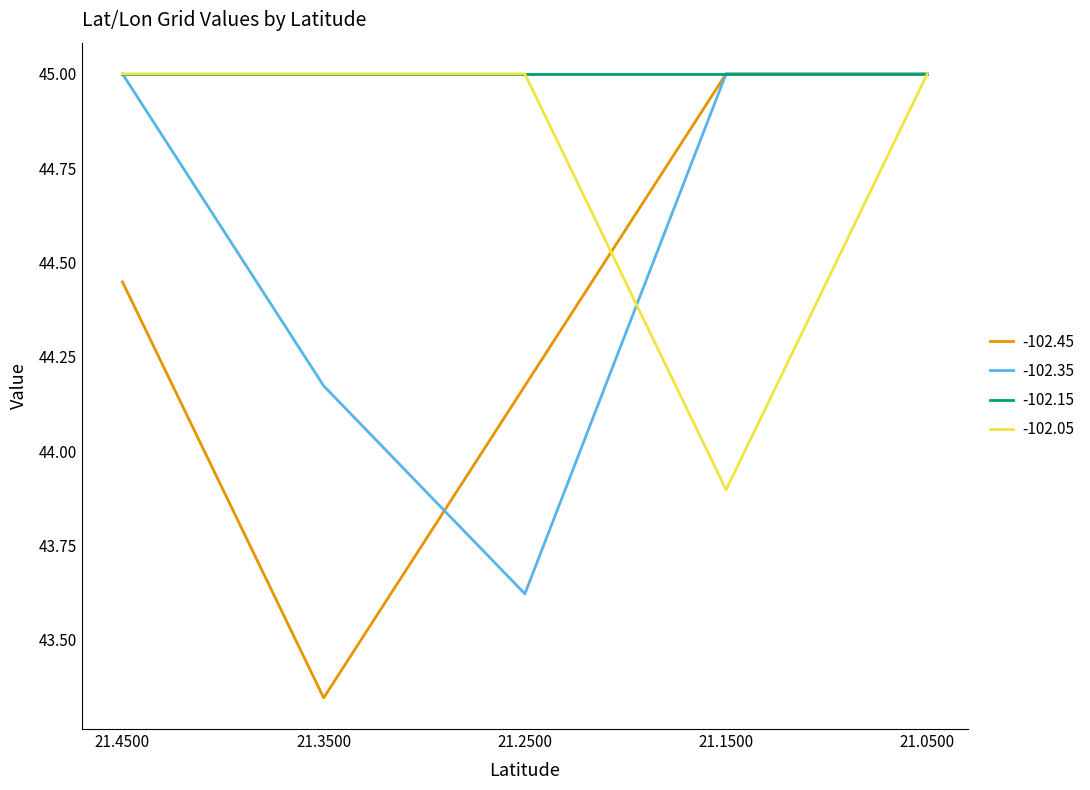

Which label corresponds to the smallest value in the chart?

21.3500